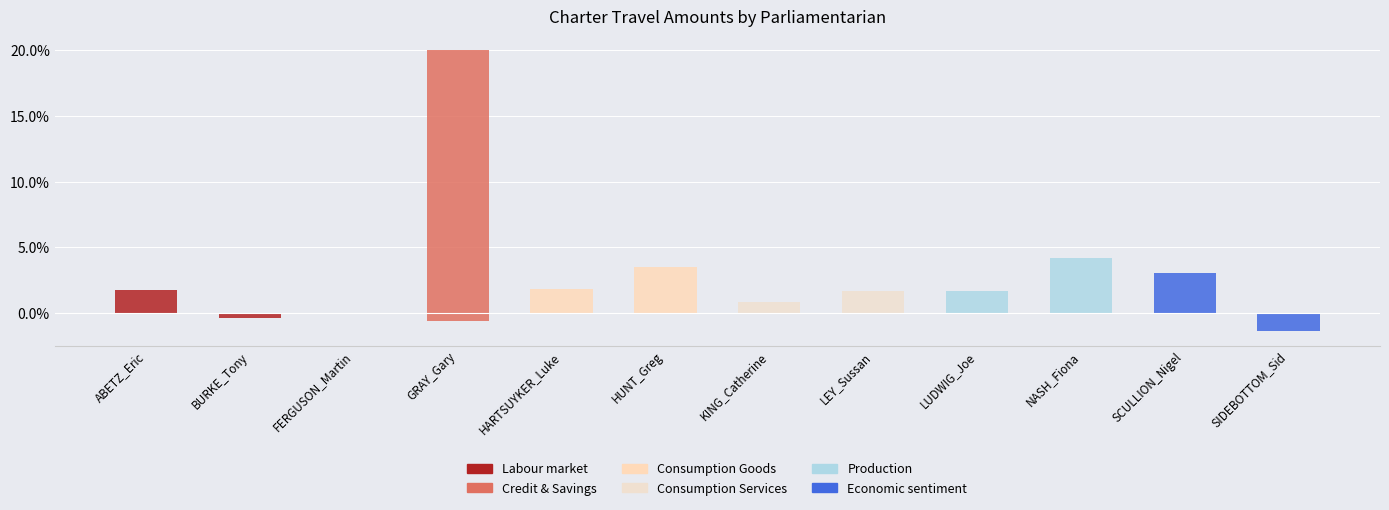

At which label does Labour market reach its peak?

ABETZ_Eric